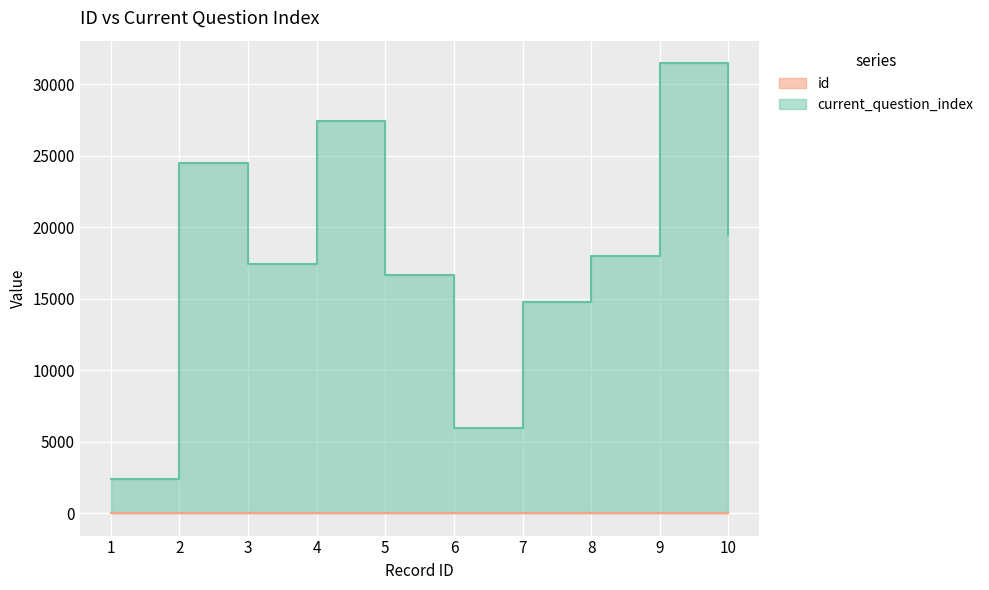

Which series has the widest spread of values?

current_question_index